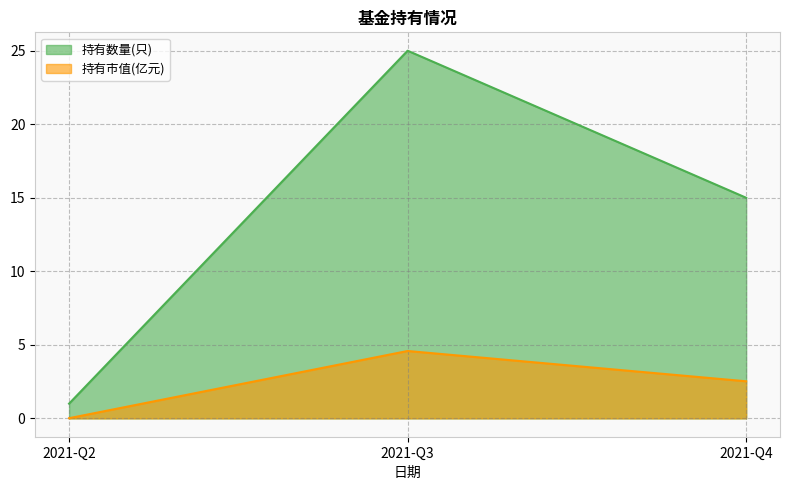

What is the sum of the 持有市值(亿元) values at 2021-Q2 and 2021-Q4?

2.5